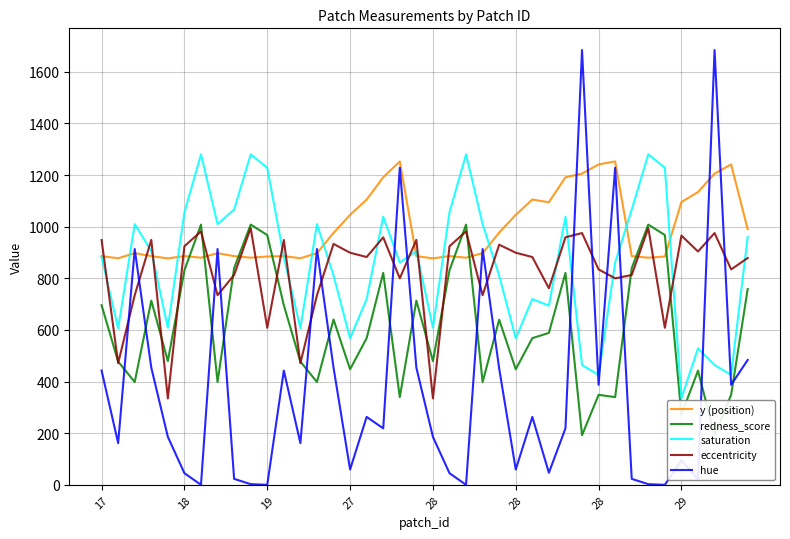

How many data points in saturation are less than 883?

19